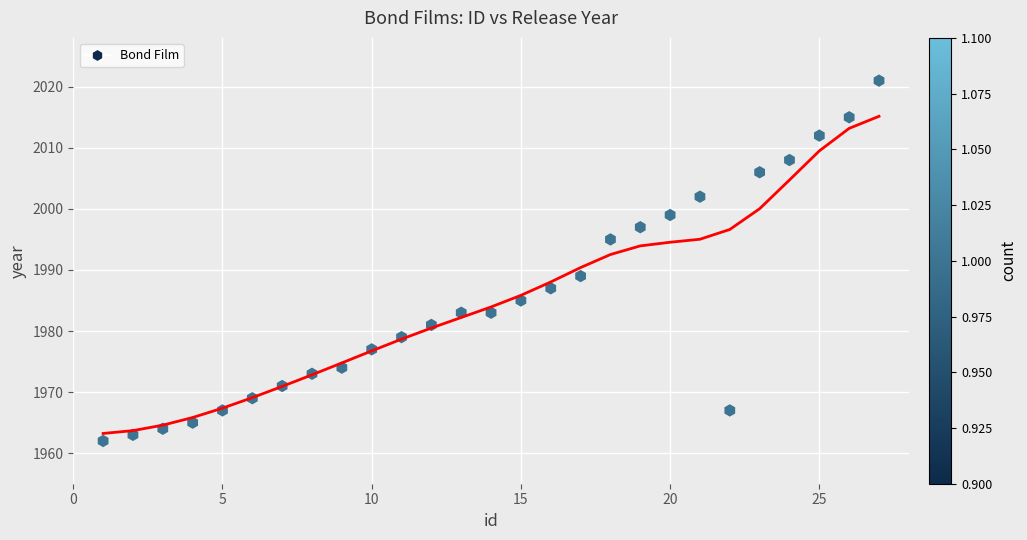

What is the range of X values (max minus min)?

26